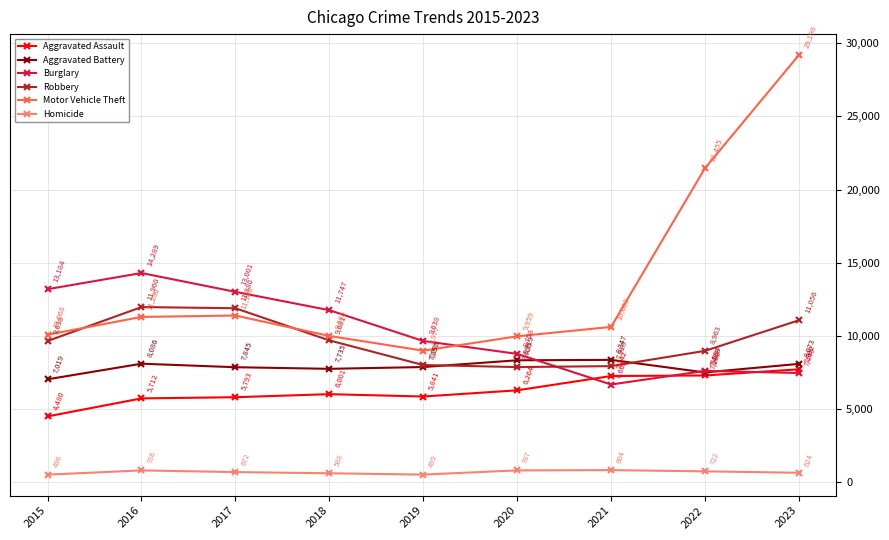

True or false: Homicide has a value of 499 at 2019.

True